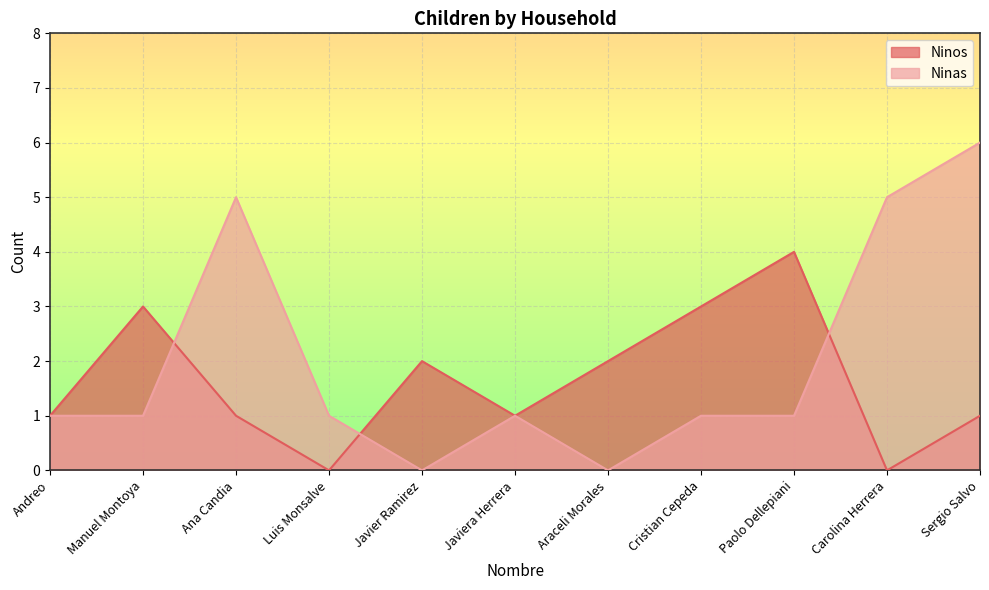

Where do Ninos and Ninas first cross each other?

Manuel Montoya and Ana Candia